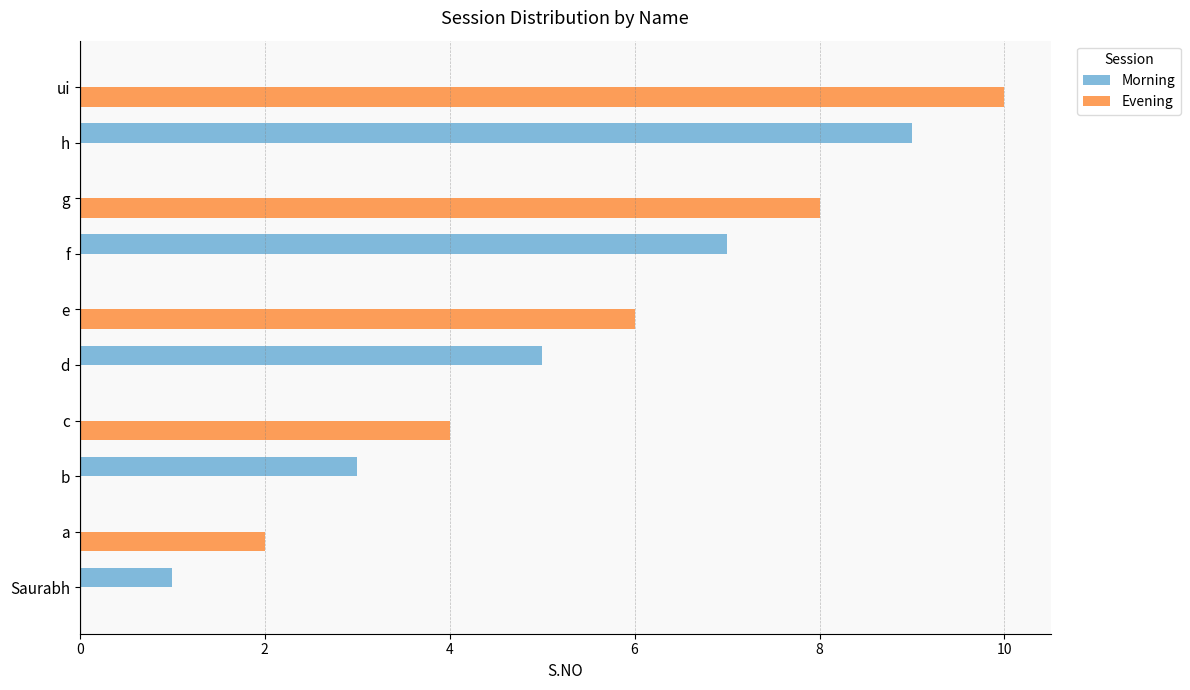

Between d and h, which series saw the biggest shift?

Morning